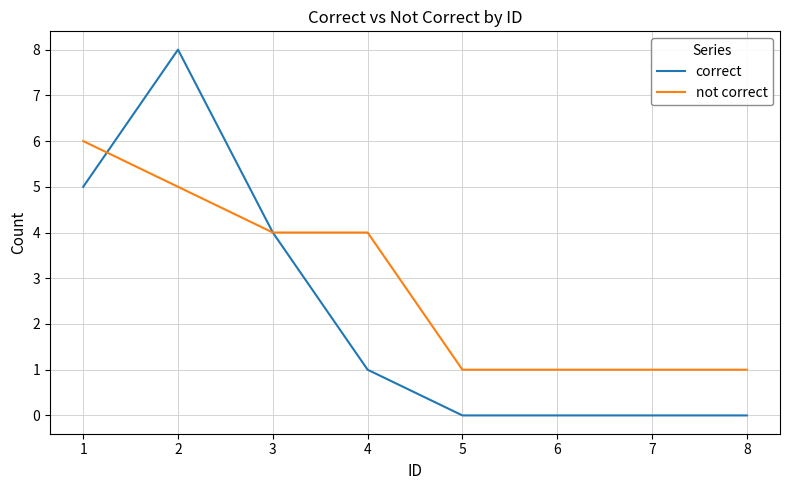

Does the chart display data point markers on the line(s)?

No